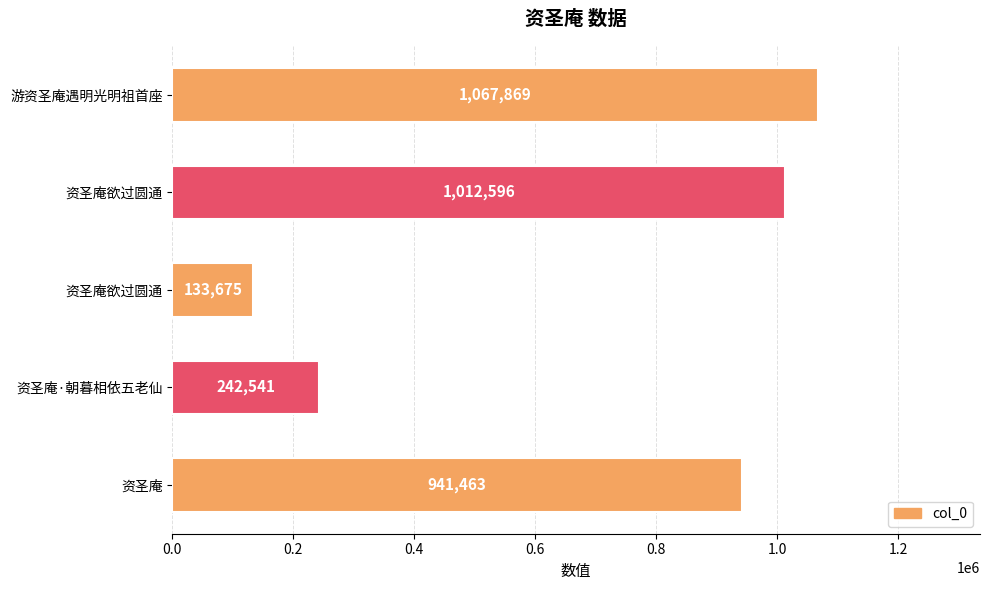

What is the smallest value displayed?

133675